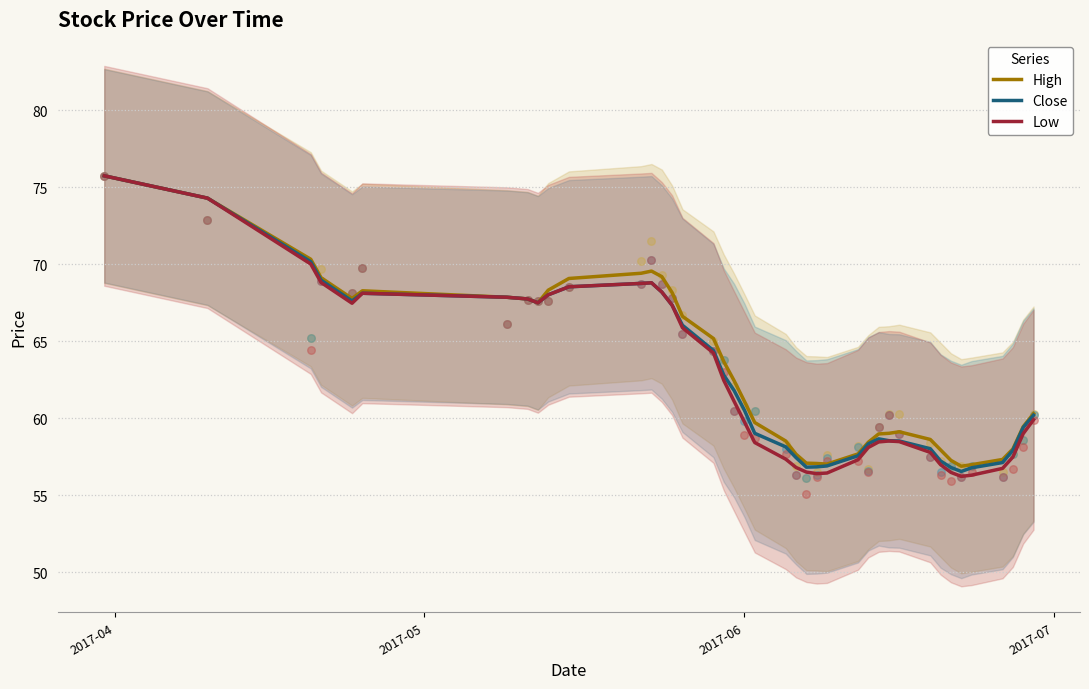

What is the lowest value of the High series?

56.9